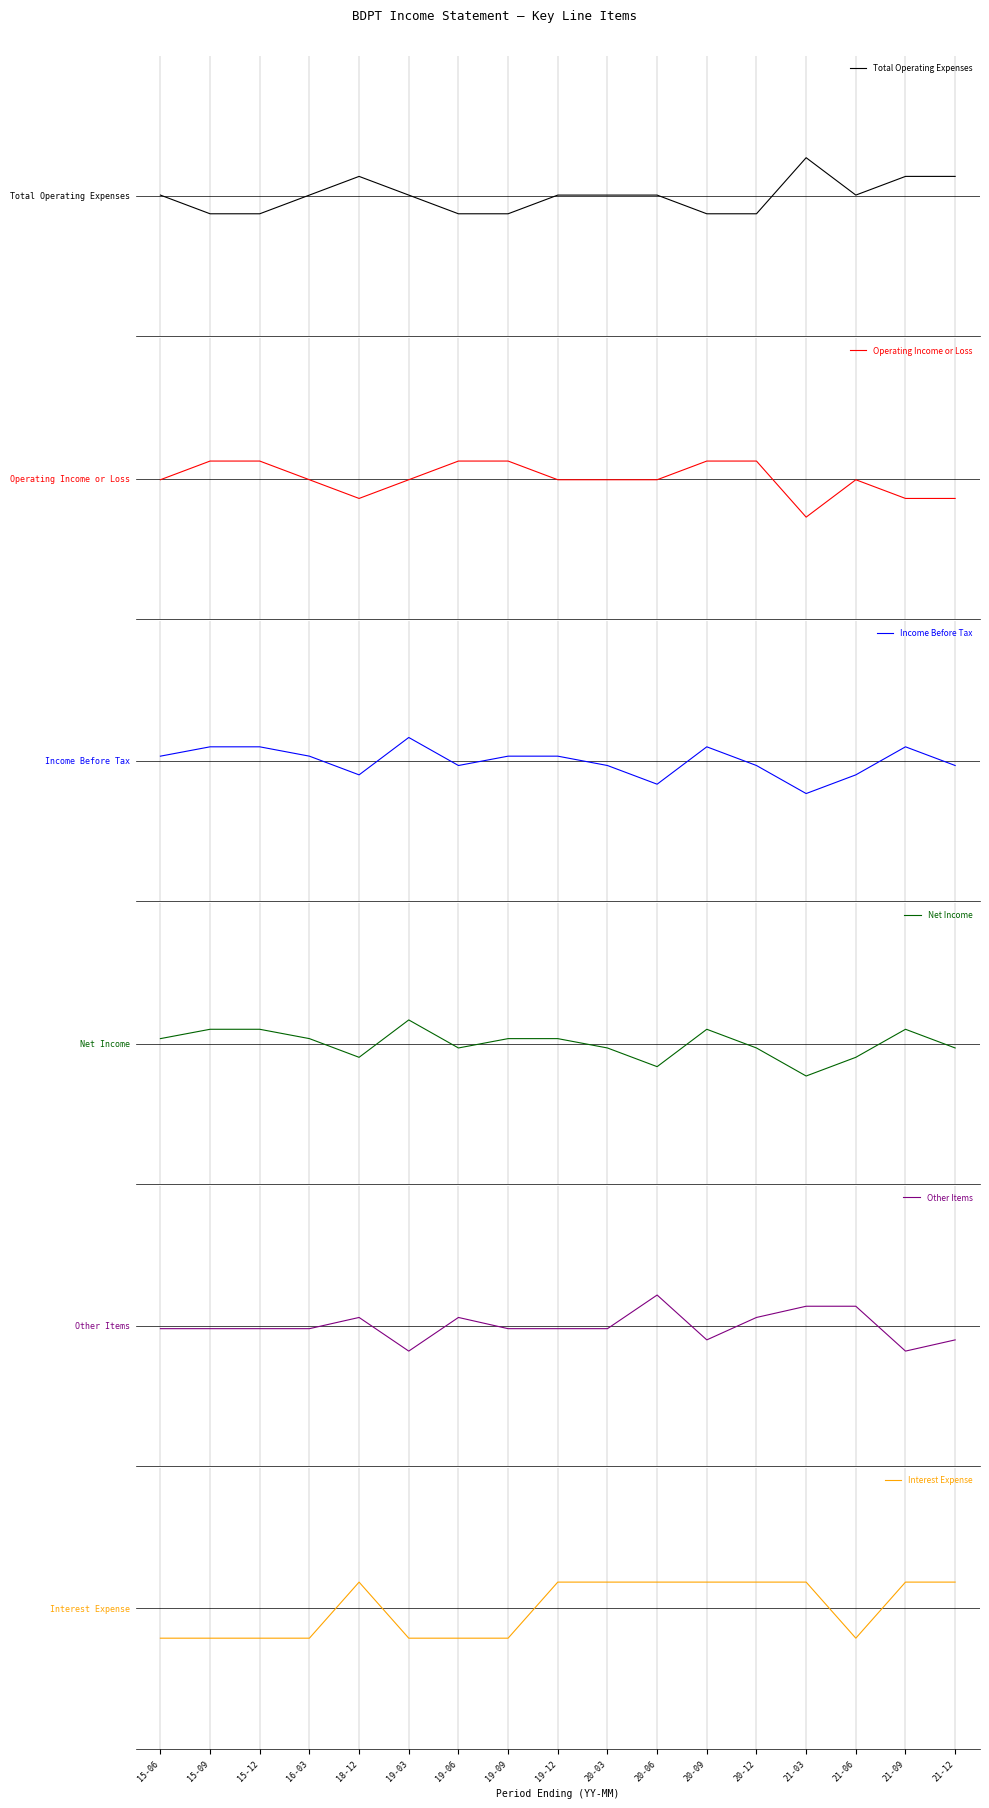

What position from the right is 19-03?

12